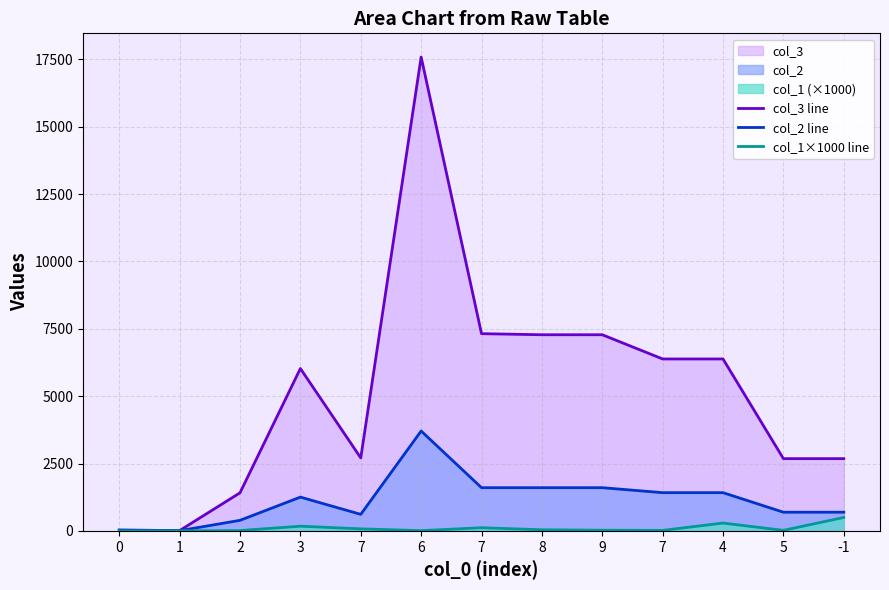

At 1, list the series in order from largest to smallest.

col_3 line, col_2 line, col_1×1000 line